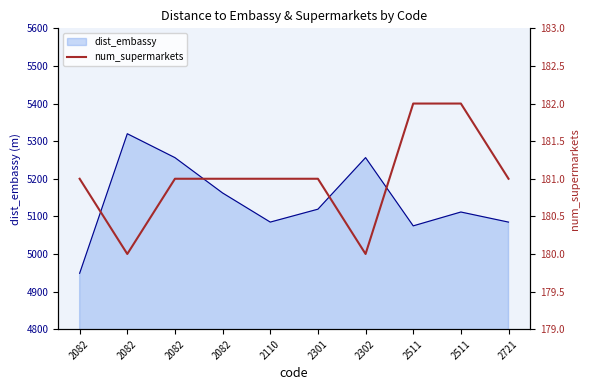

Does the chart display data point markers on the line(s)?

No